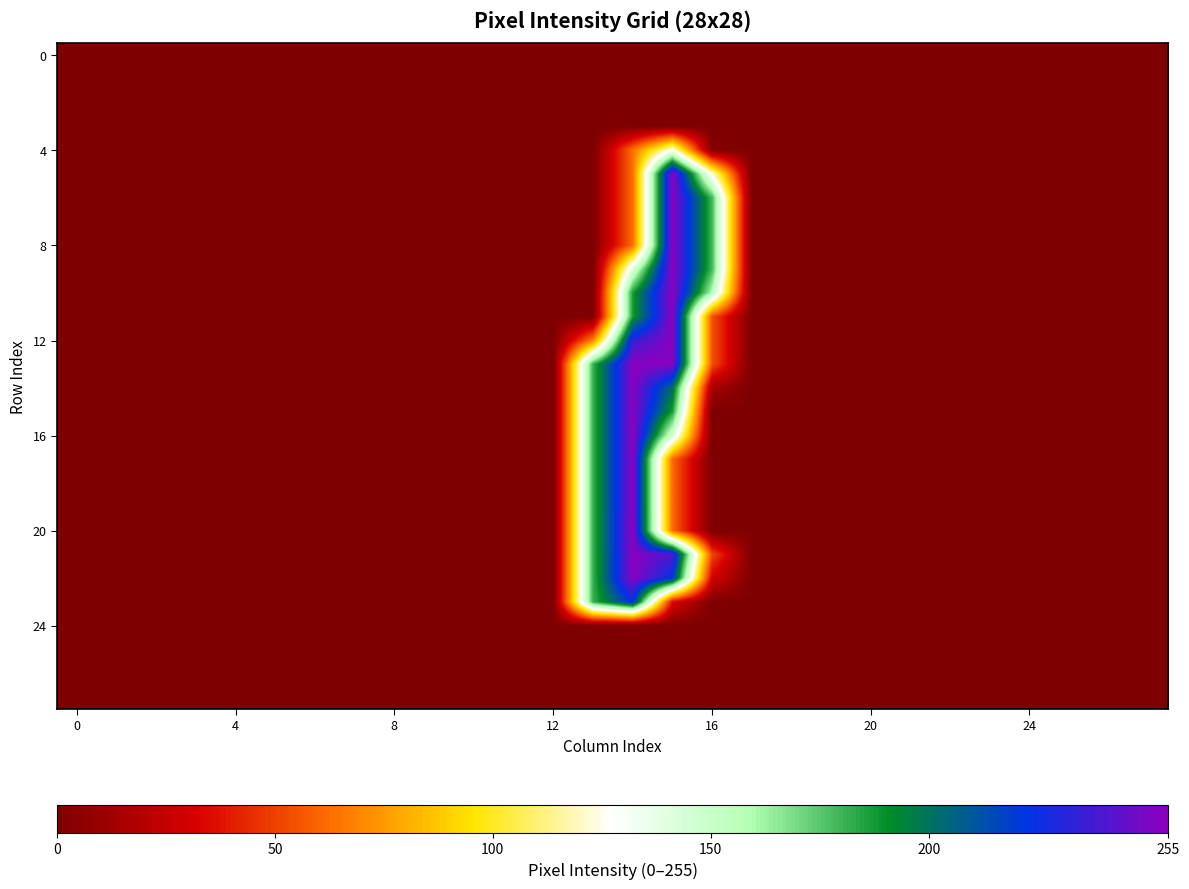

Which series has the widest spread of values?

20